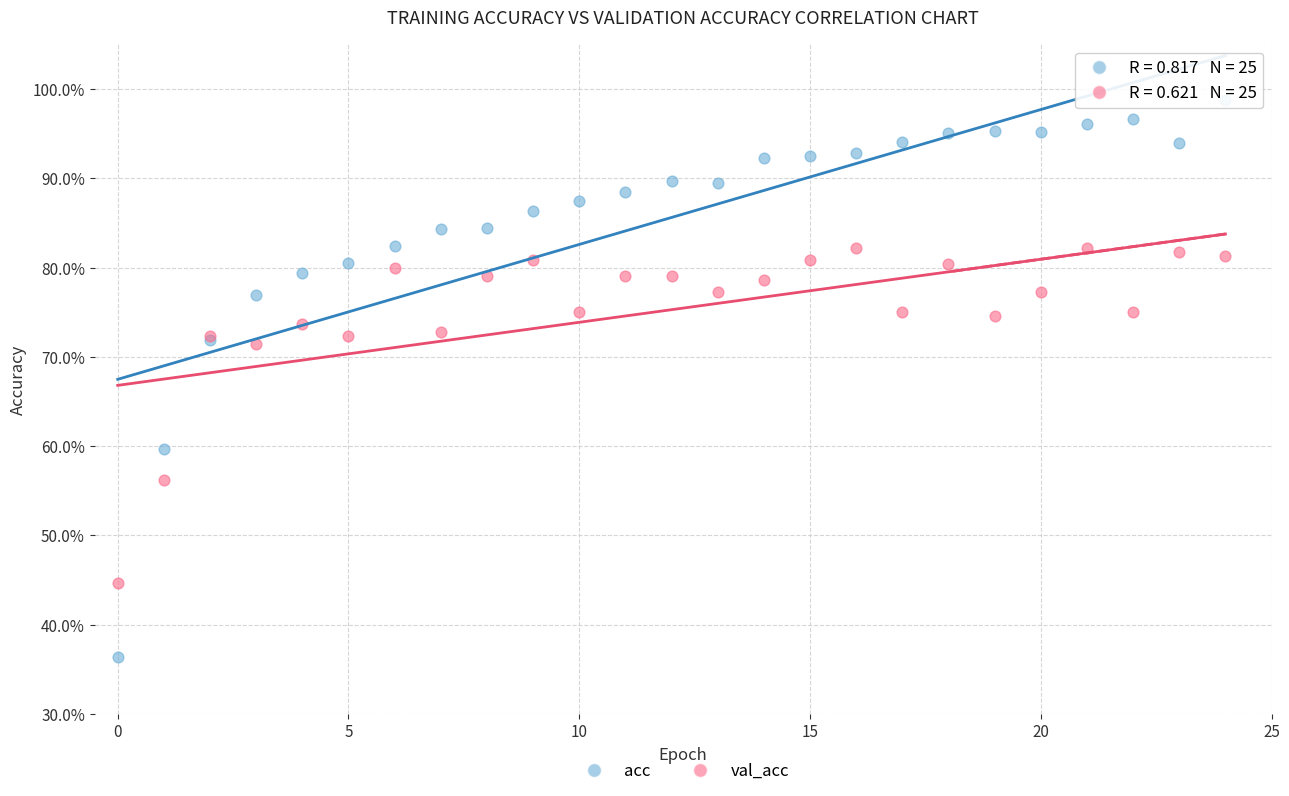

Which series reaches the maximum Y coordinate?

acc